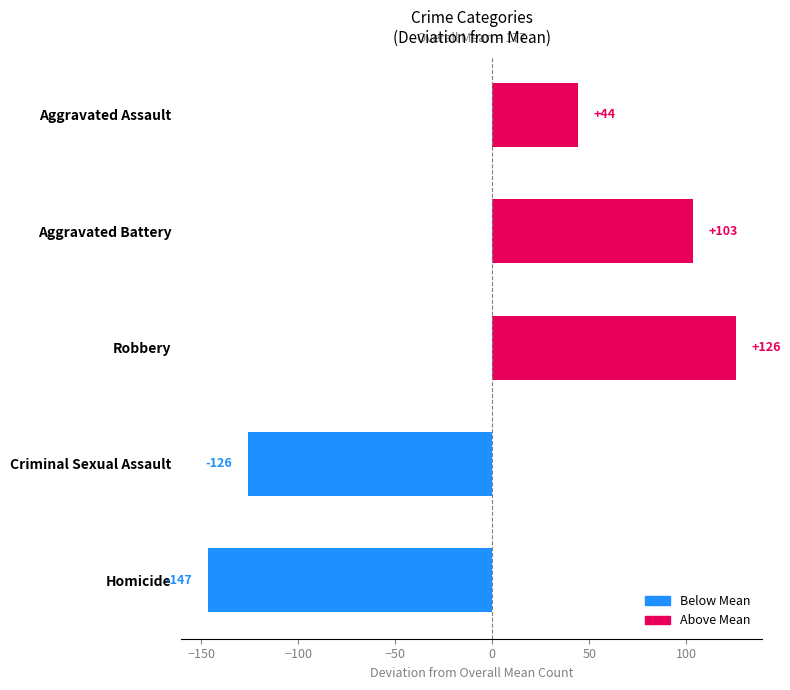

What is the minimum value shown in the chart?

-146.8